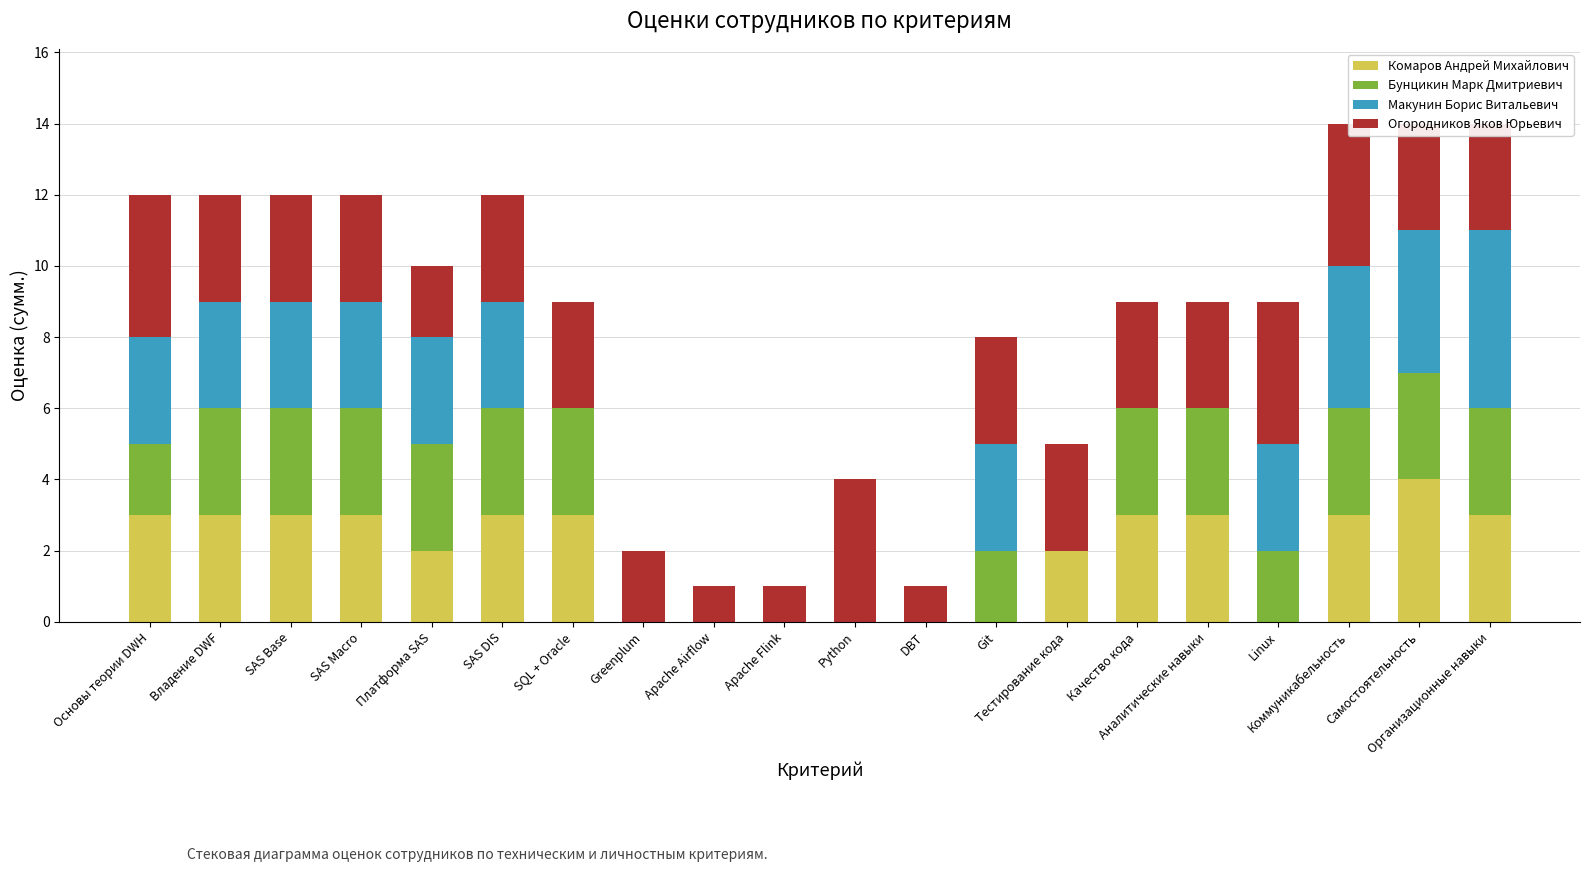

What is the difference between the second highest and second lowest values in the Комаров Андрей Михайлович series?

3